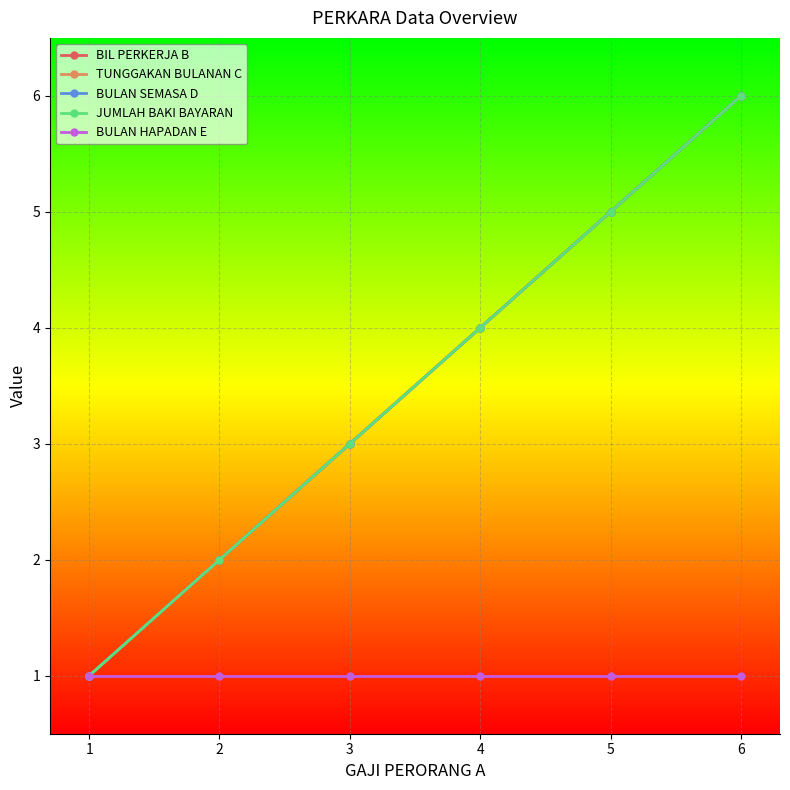

Is this an area chart (filled region under the line)?

No